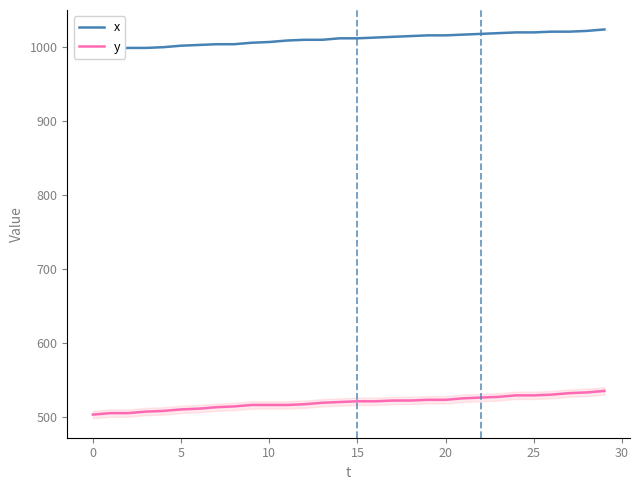

At which category is the sum across all series the highest?

29